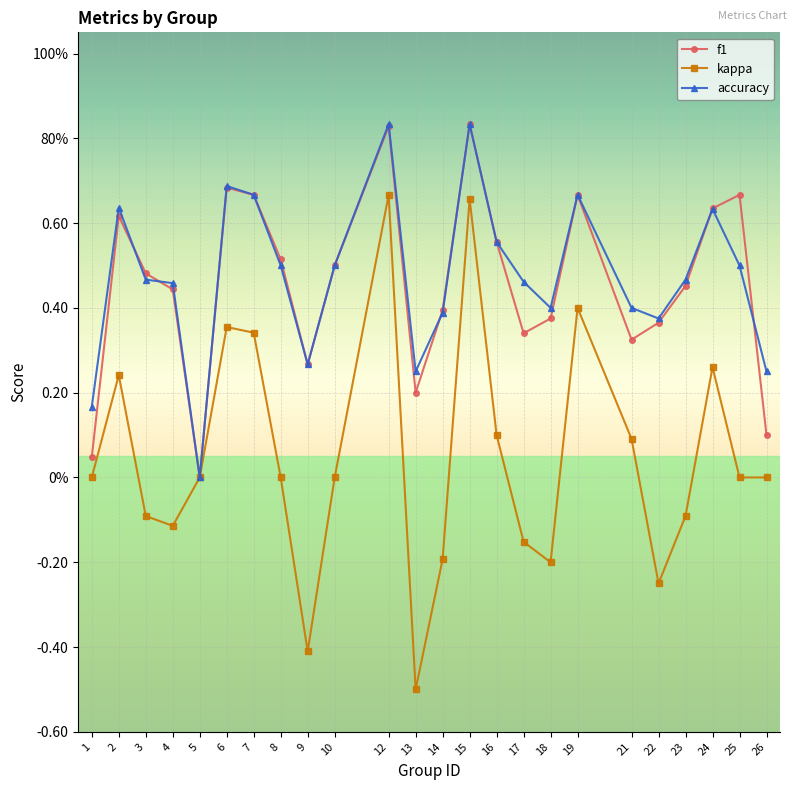

True or false: f1 and accuracy intersect in this chart.

True